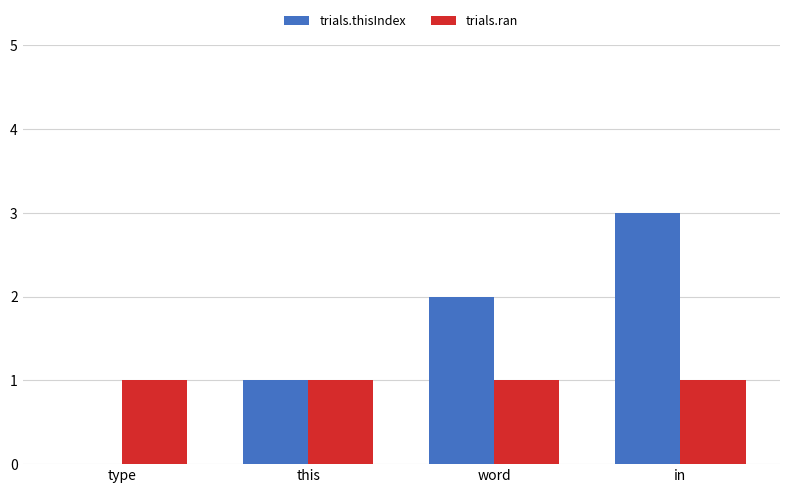

What is the maximum value shown in the chart?

3